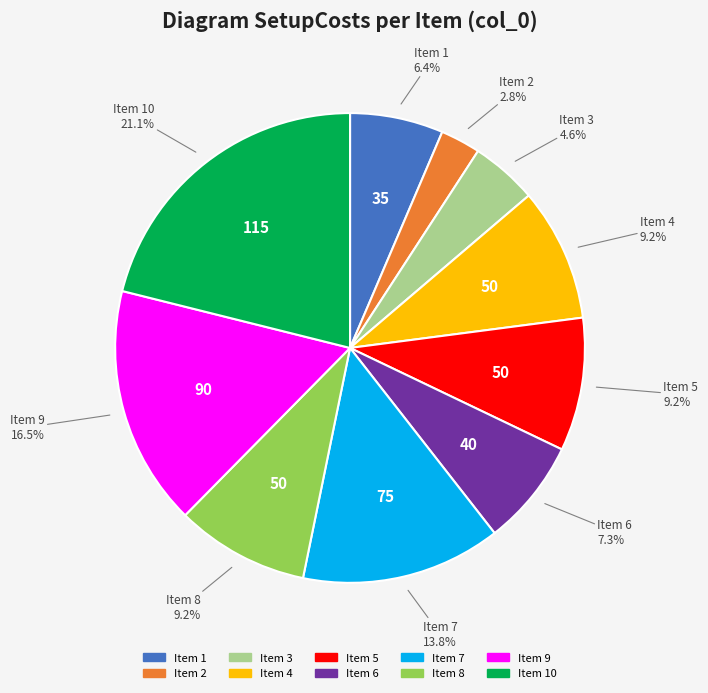

Is there a majority slice in this chart?

No